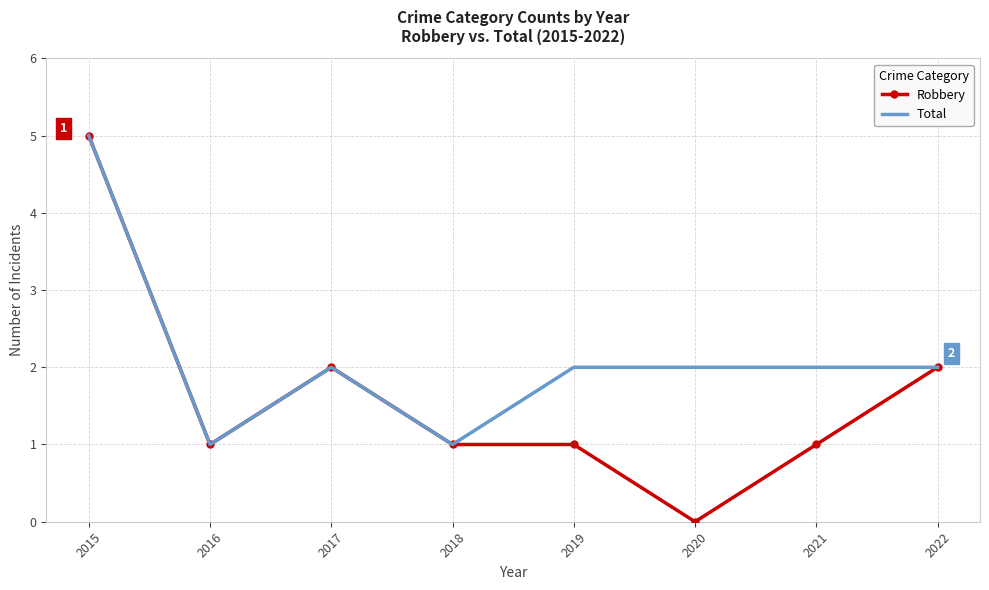

Which series has the largest total across all categories?

Total